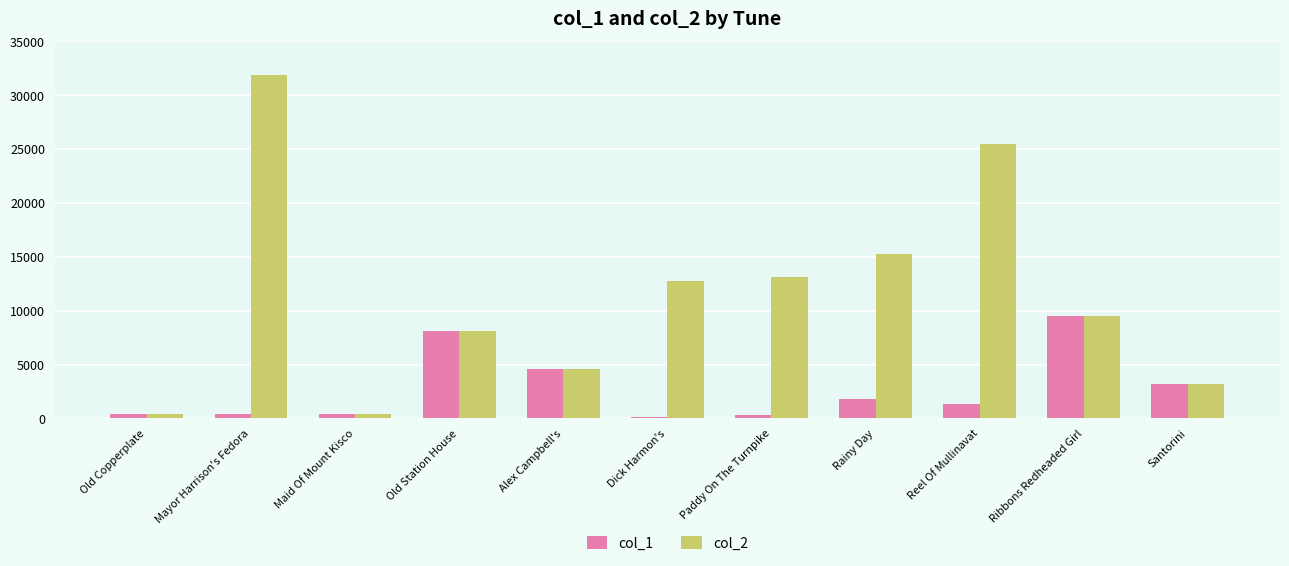

What is the sum of the col_1 values at Rainy Day and Dick Harmon's?

1933